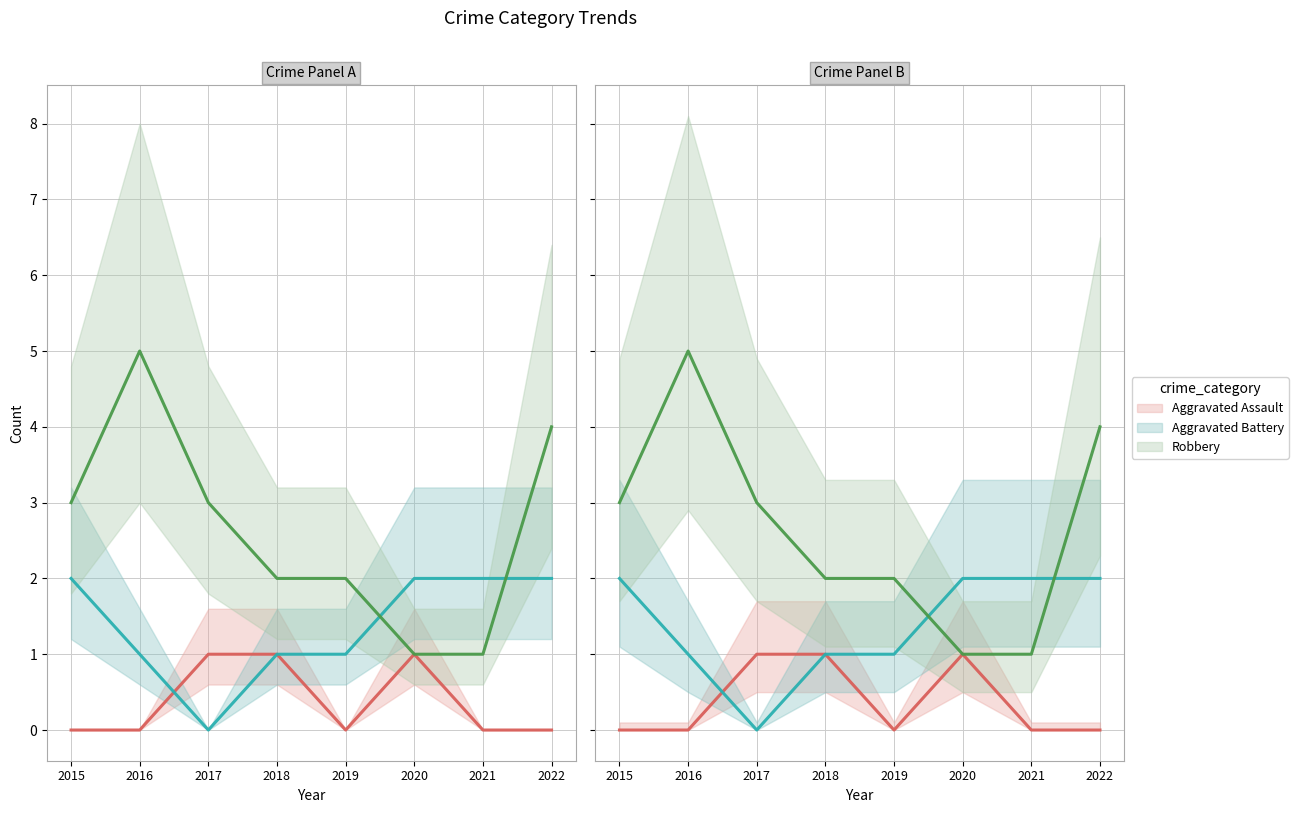

How many Robbery values are between 2 and 4?

5